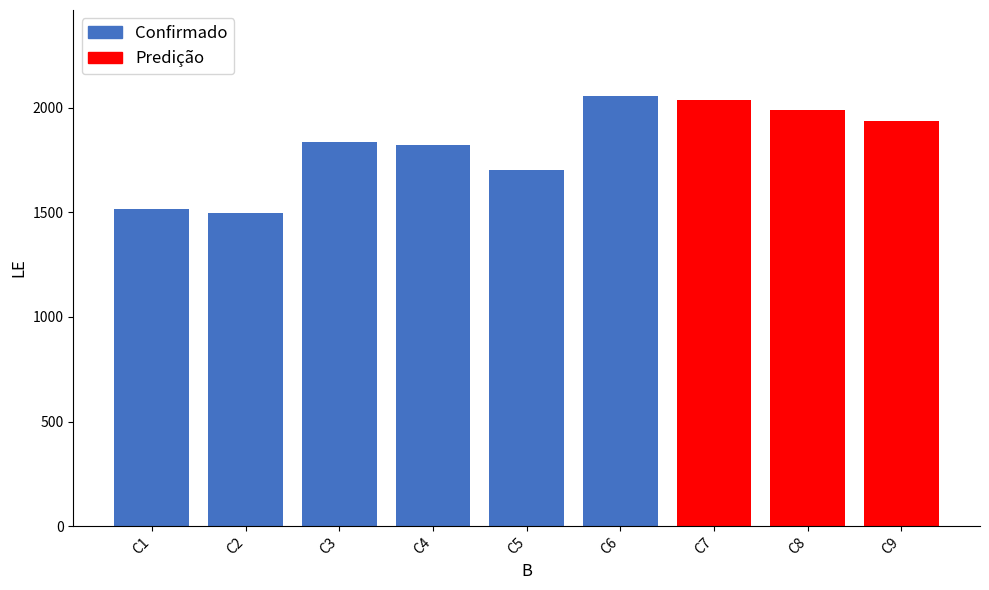

What is the smallest value displayed?

1495